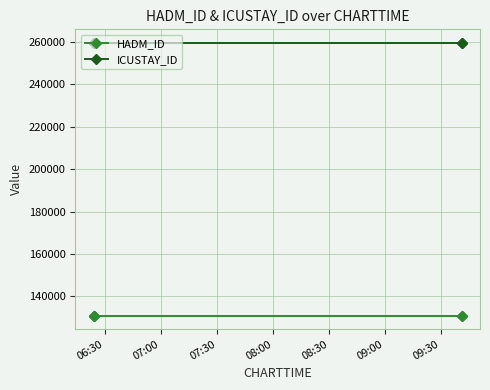

Does the chart have visible grid lines?

Yes